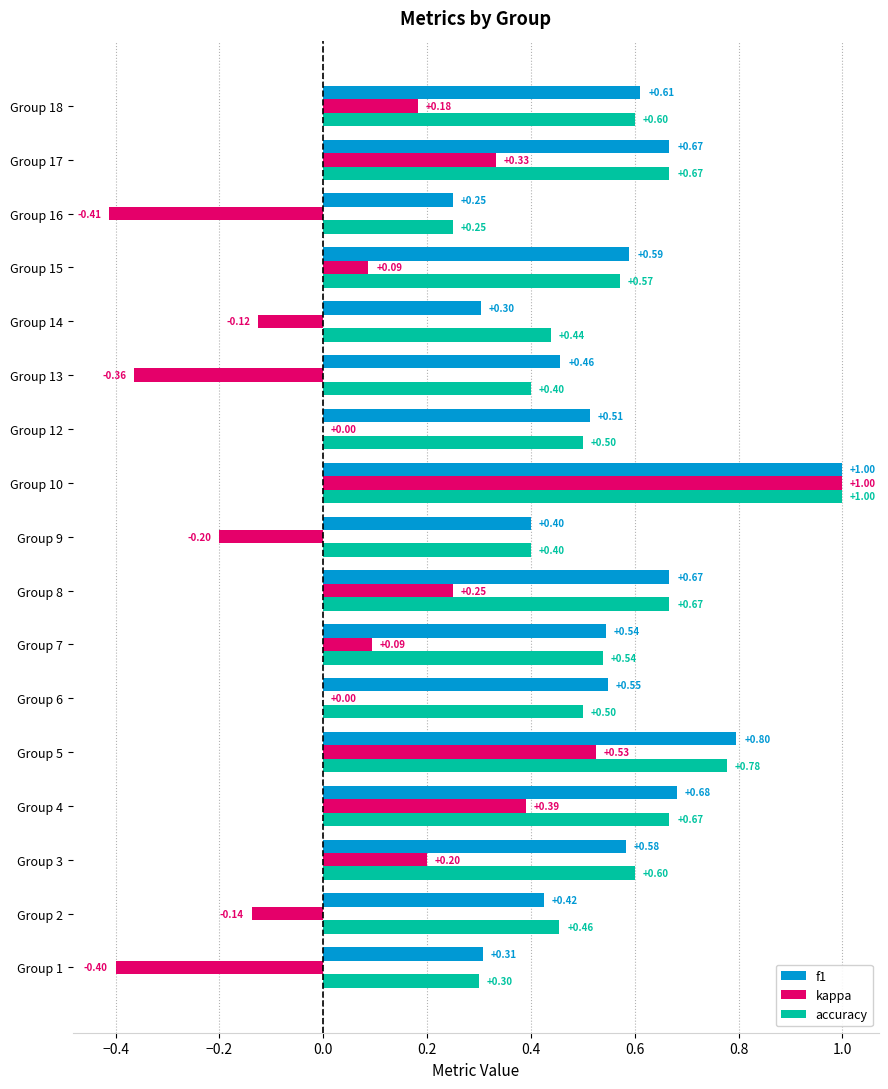

What is the sum of all accuracy values?

9.3